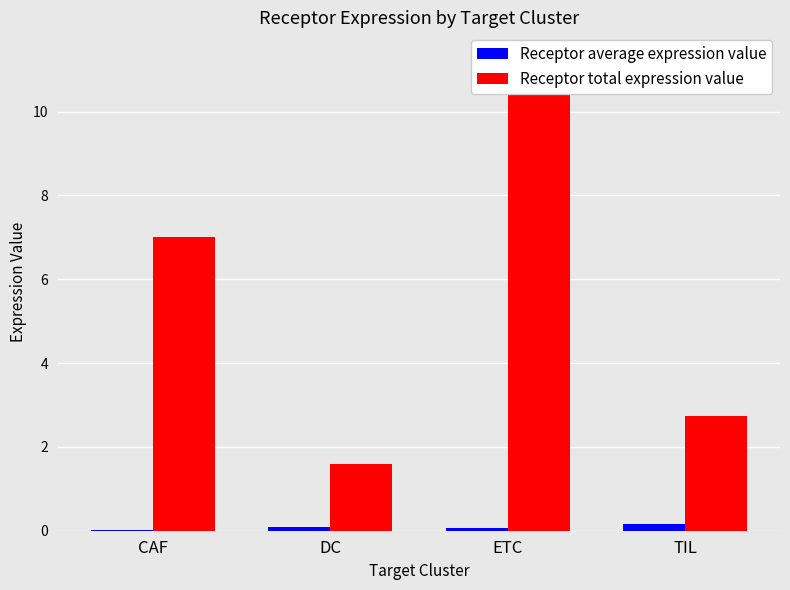

How many groups of bars are there?

4